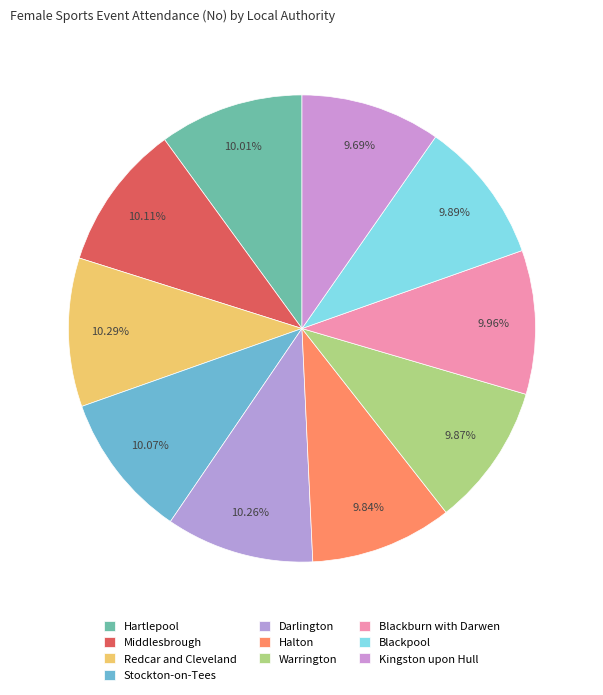

To the nearest percent, what is the combined percentage of Darlington and Stockton-on-Tees?

20%